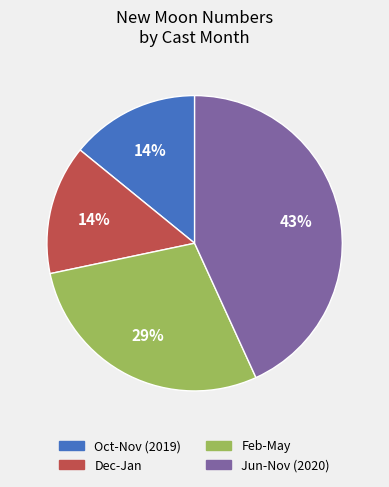

To the nearest percent, what is the average slice percentage?

25%